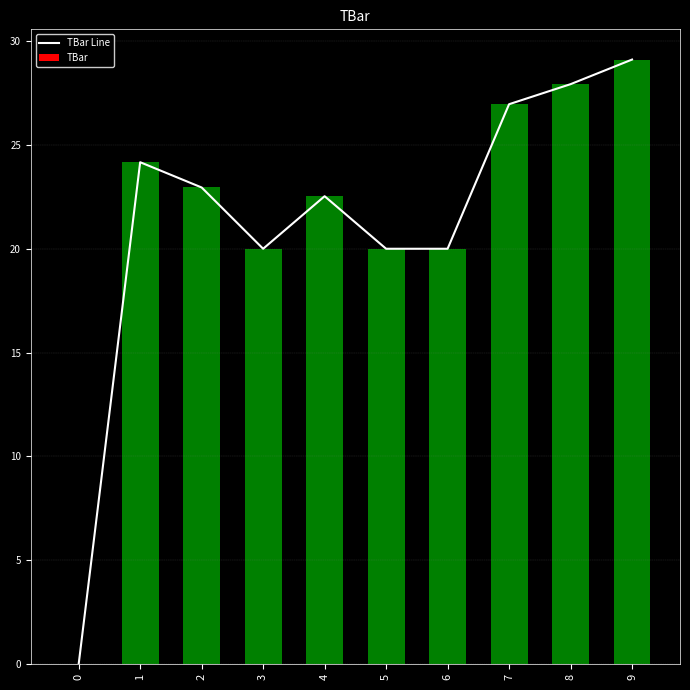

At which category is the sum across all series the highest?

9